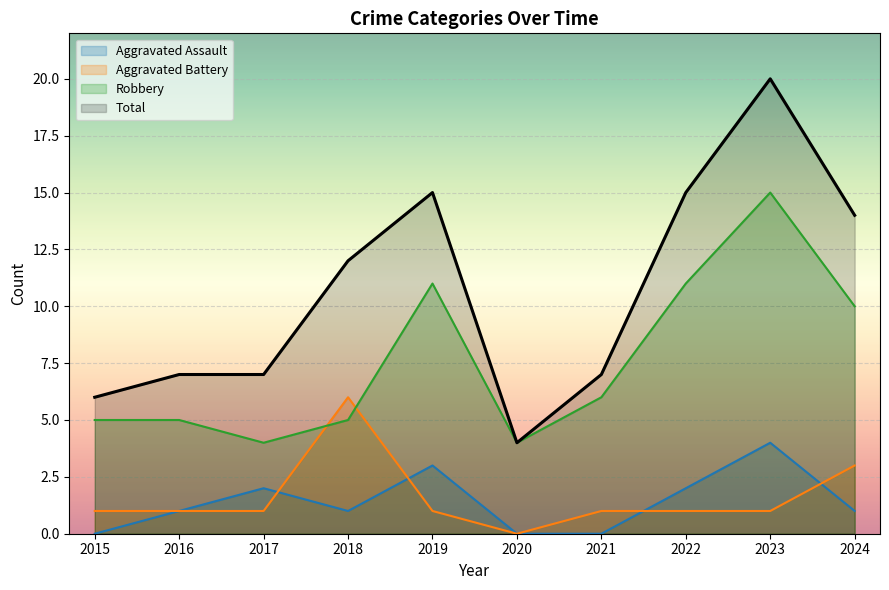

Rank the series by their maximum value, from highest to lowest.

Total, Robbery, Aggravated Battery, Aggravated Assault